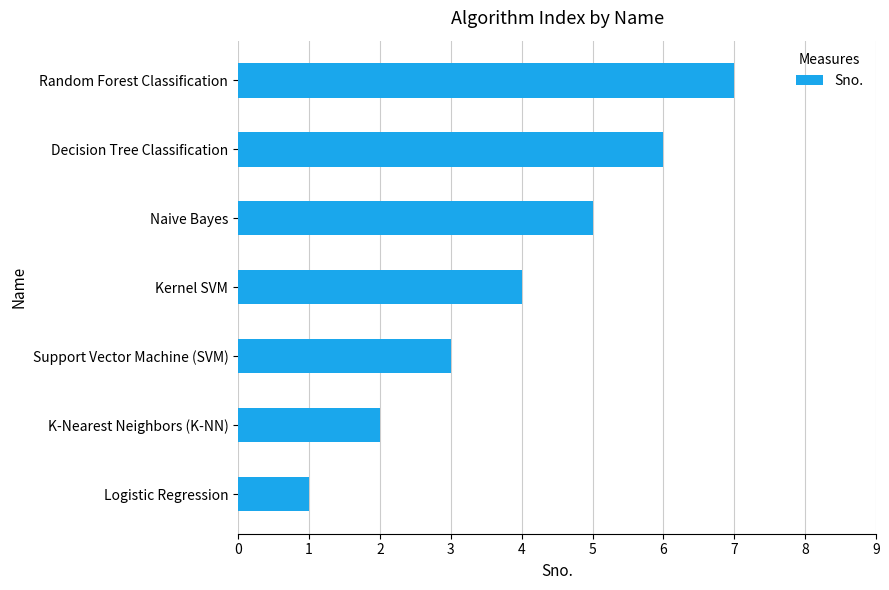

Count the values in the range 2 to 6.

5